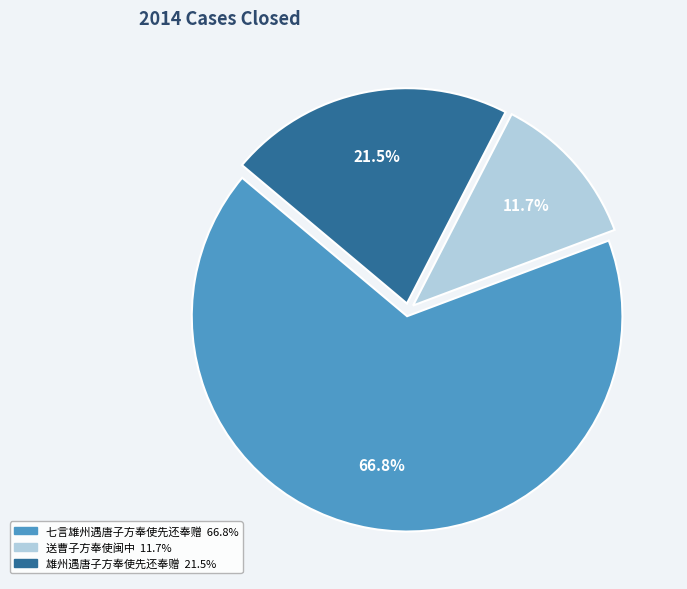

Rank the categories by value from lowest to highest.

送曹子方奉使闽中, 雄州遇唐子方奉使先还奉赠, 七言雄州遇唐子方奉使先还奉赠